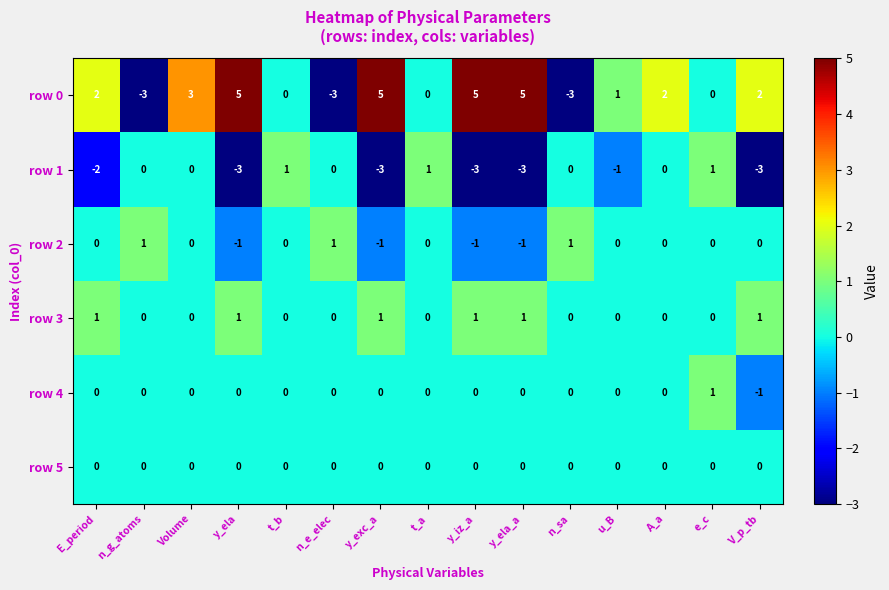

The row 1 series shows 2 at n_g_atoms. True or false?

False